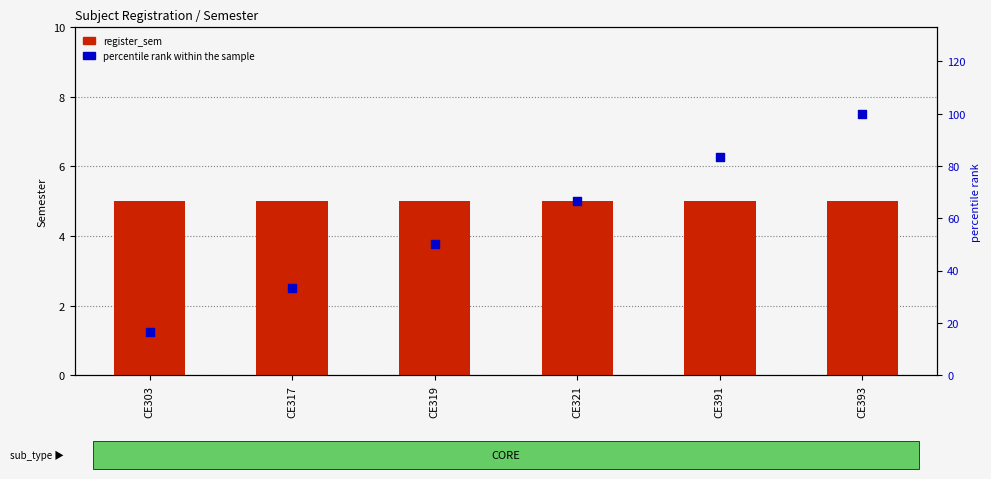

What are all the series names shown in the legend?

register_sem, percentile rank within the sample